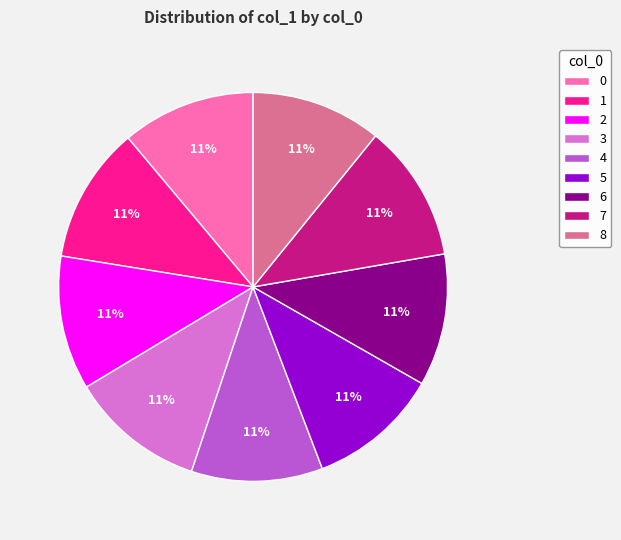

Count the number of slices in the pie.

9